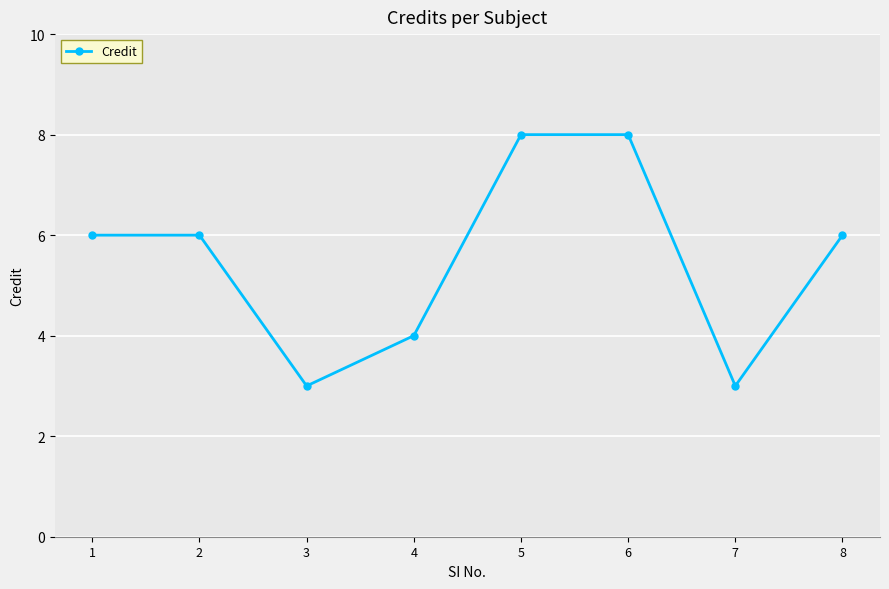

Reading left to right, transcribe all the data shown in this chart.

6	6	3	4	8	8	3	6